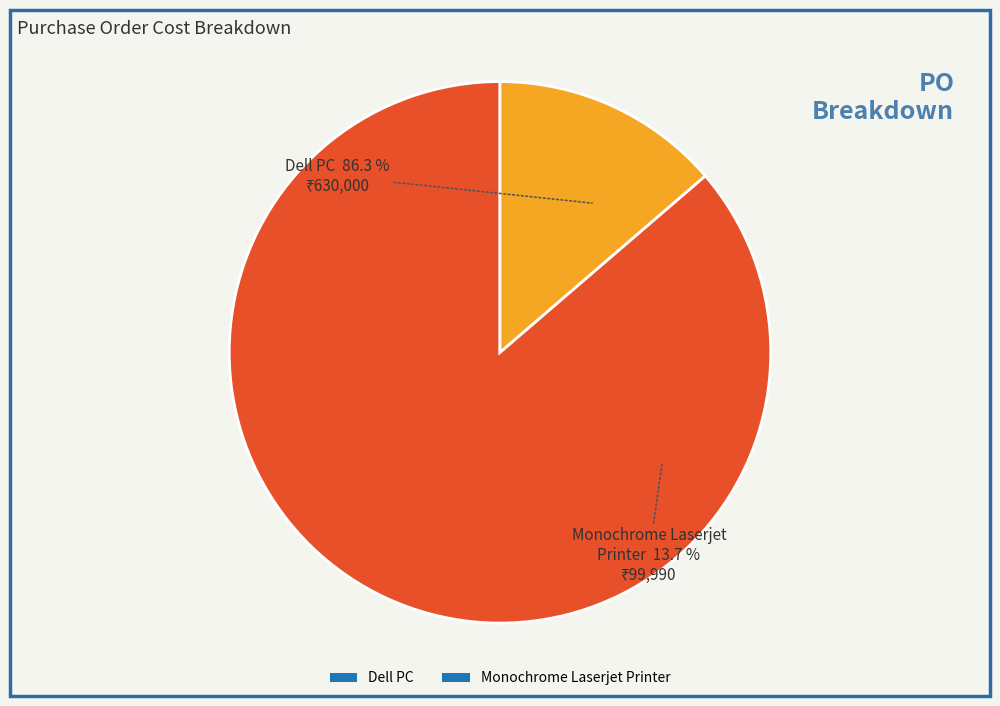

Which slice is the smallest?

Monochrome Laserjet Printer